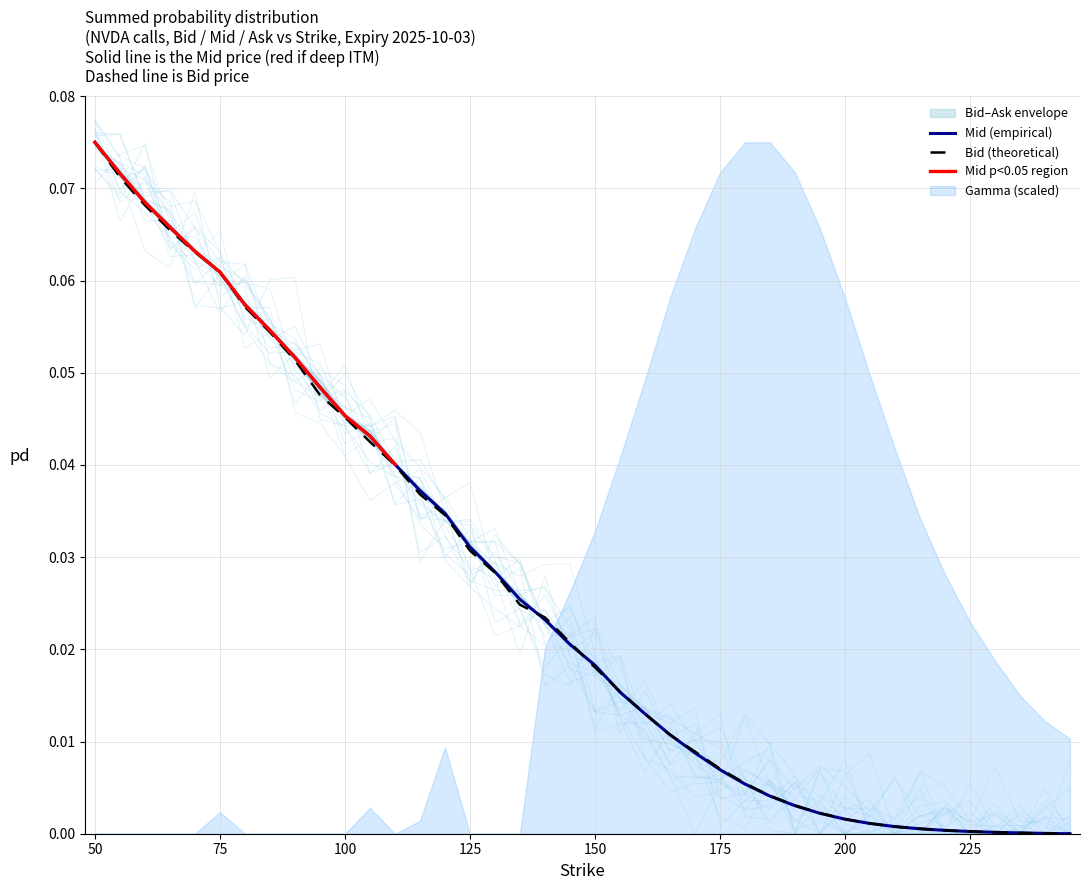

How many categories are shown in the chart?

40